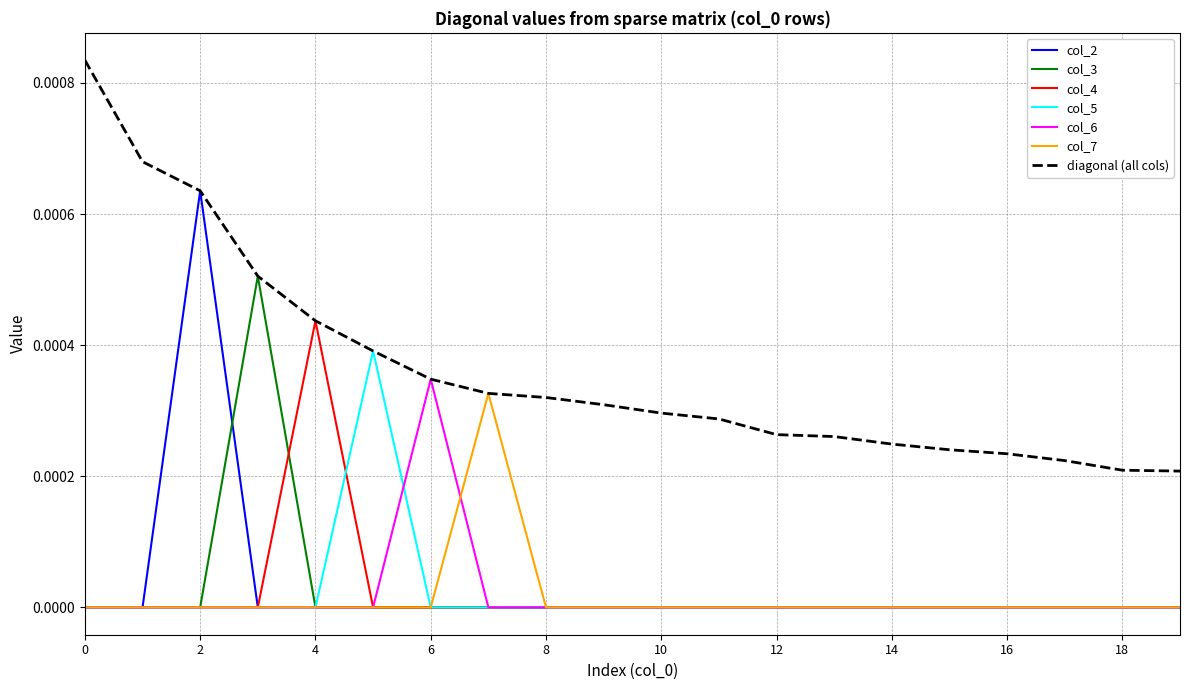

Does the chart display data point markers on the line(s)?

No